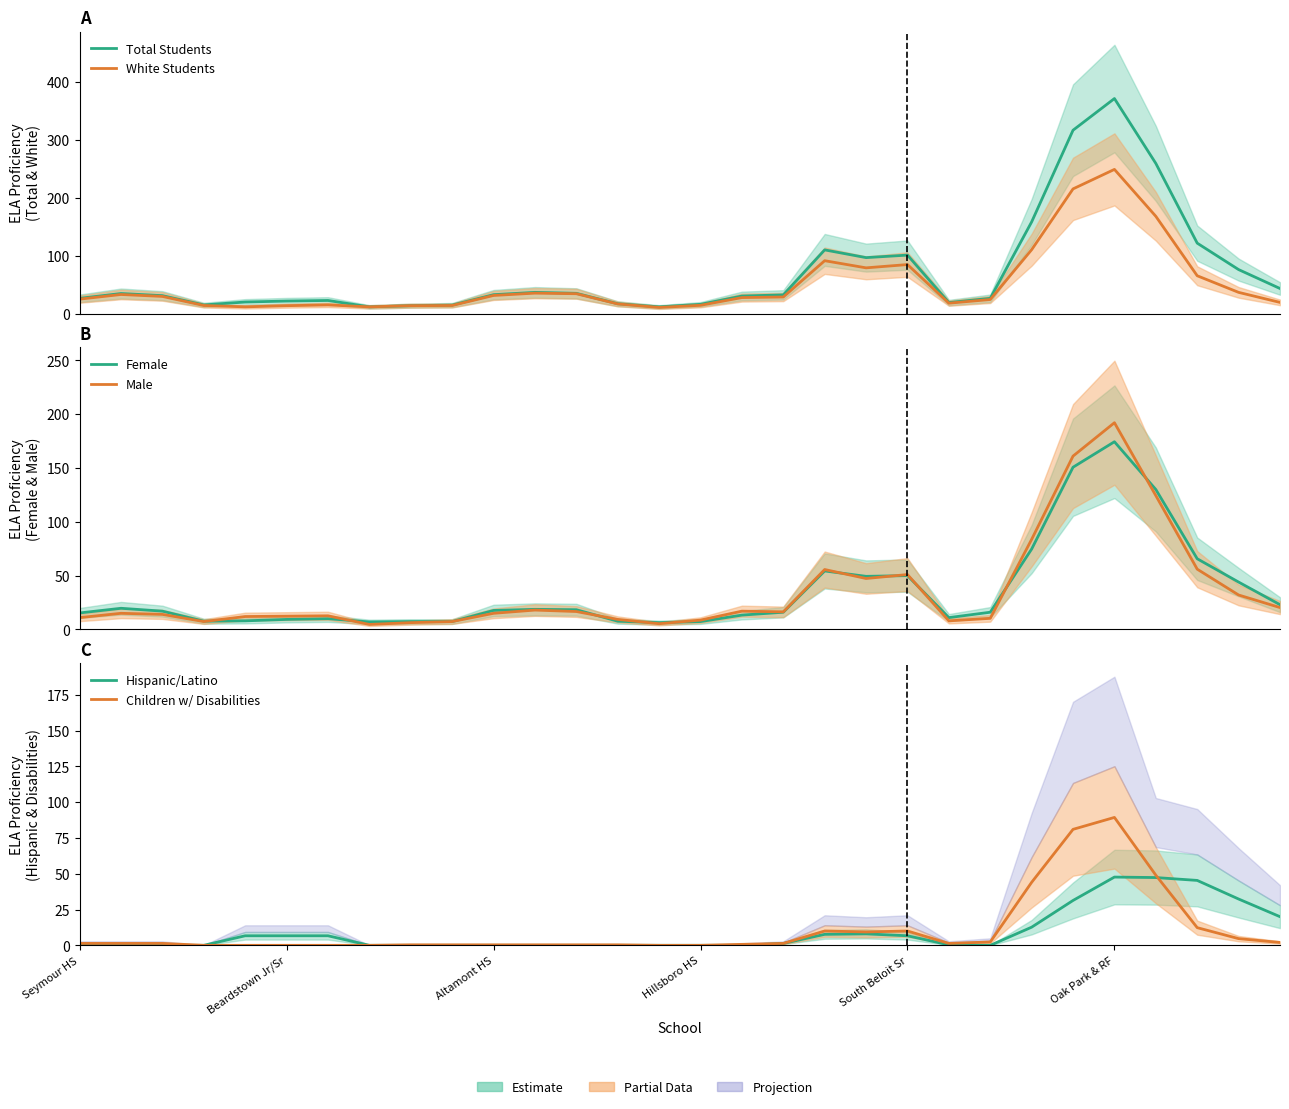

True or false: White Students has a value of 18.0 at 21.

True